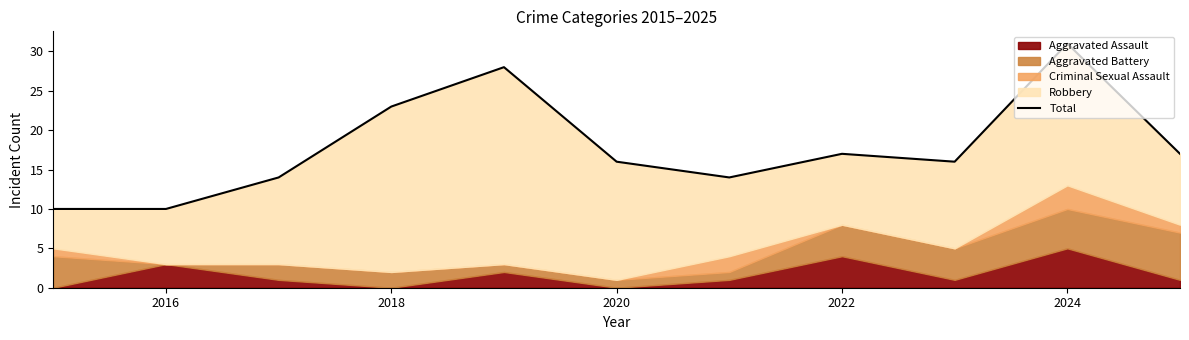

What is the smallest value displayed?

10